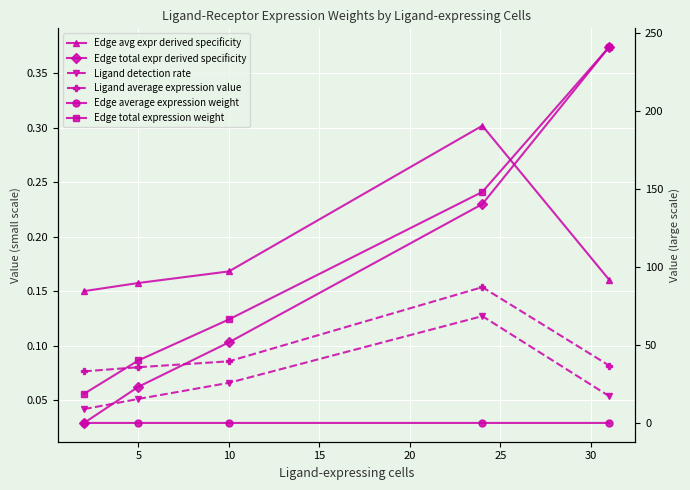

Is the value of Edge average expression weight at 0 greater than the value of Edge total expr derived specificity at 5?

No